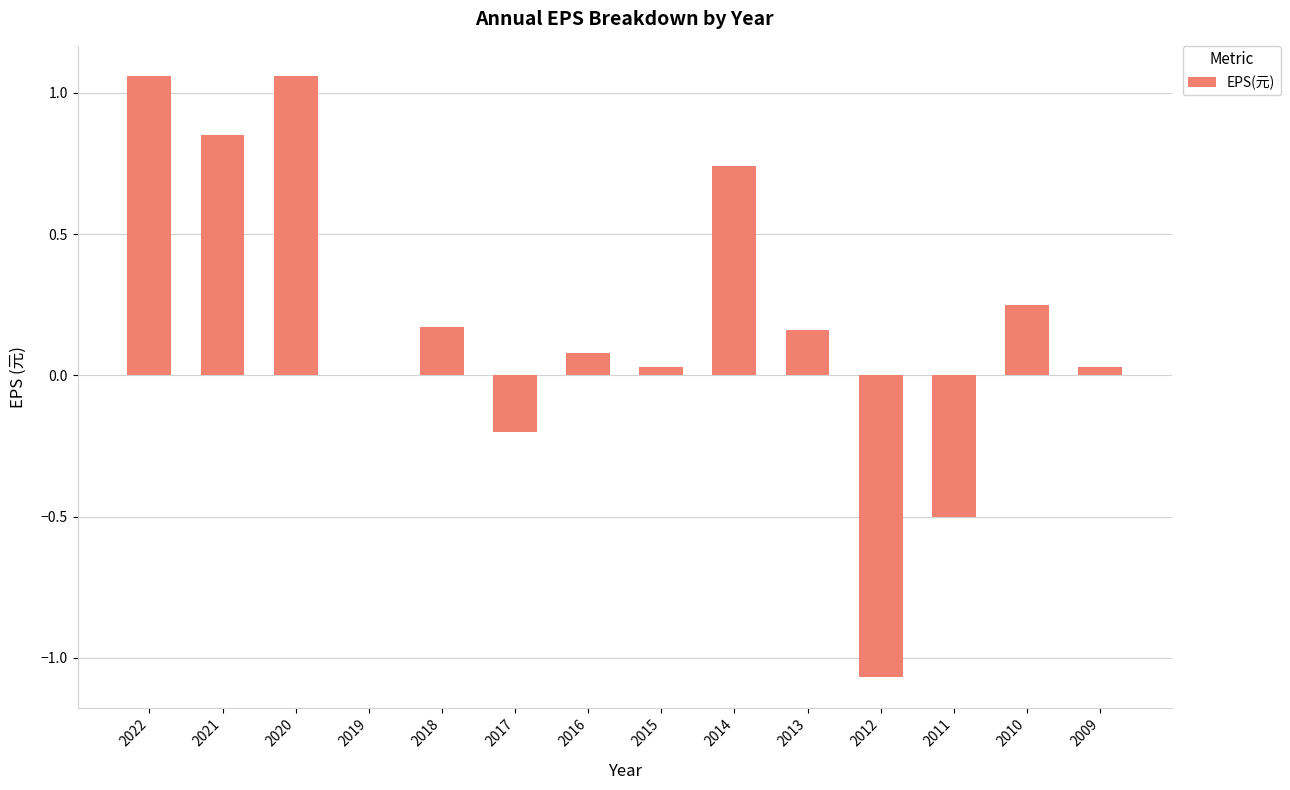

What is the sum of the values at 2011 and 2017?

-0.7